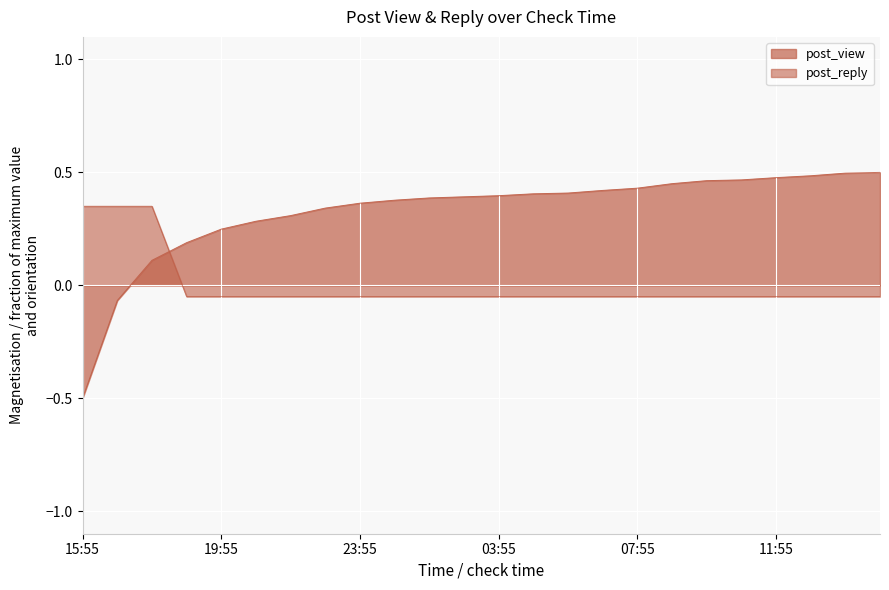

True or false: post_view and post_reply cross at least once.

True